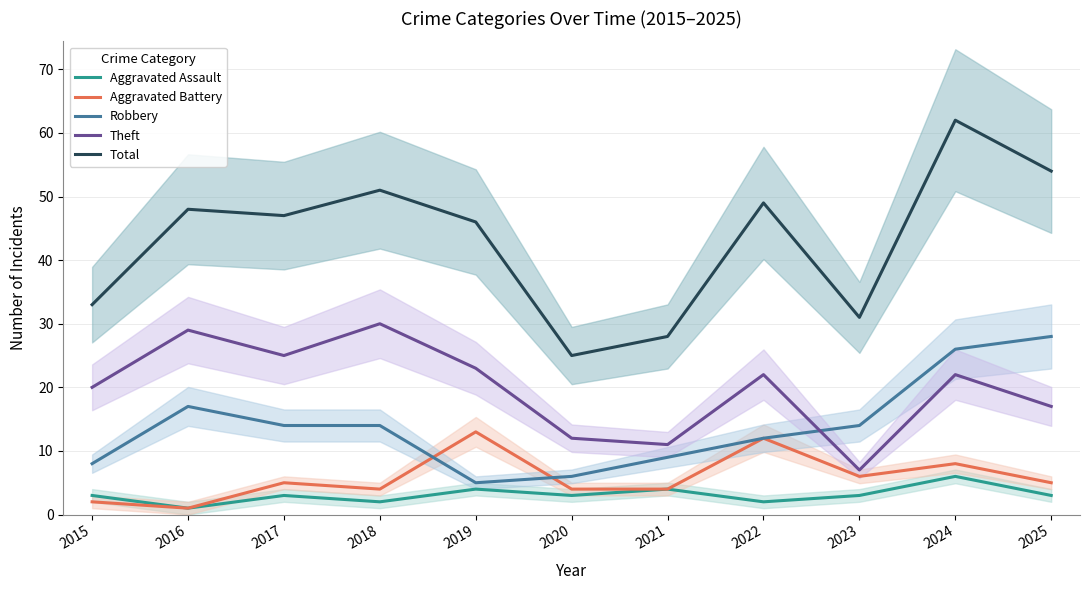

How many distinct data groups are displayed?

5